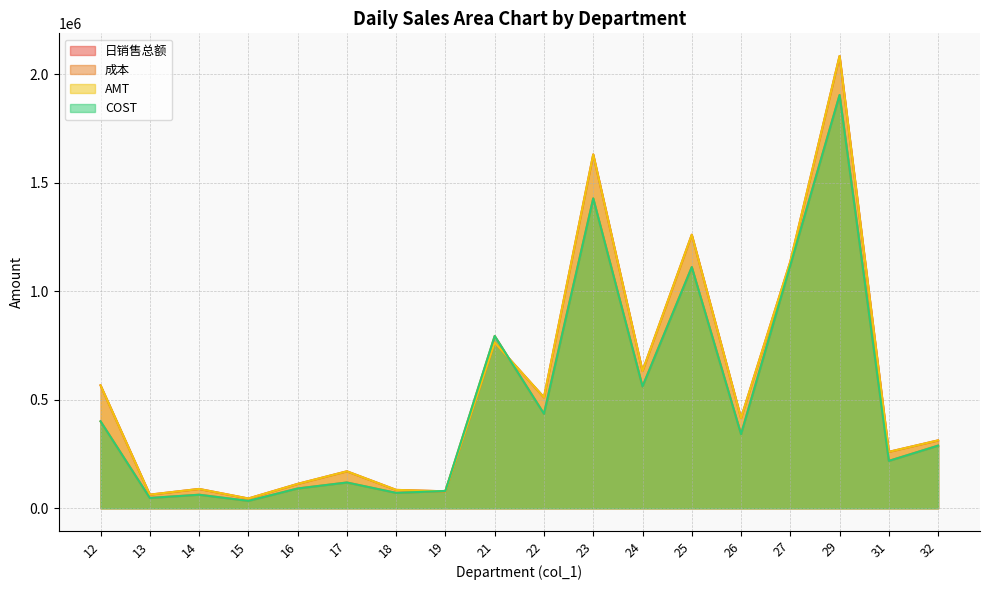

What is the sum of the COST values at 15 and 32?

322527.0